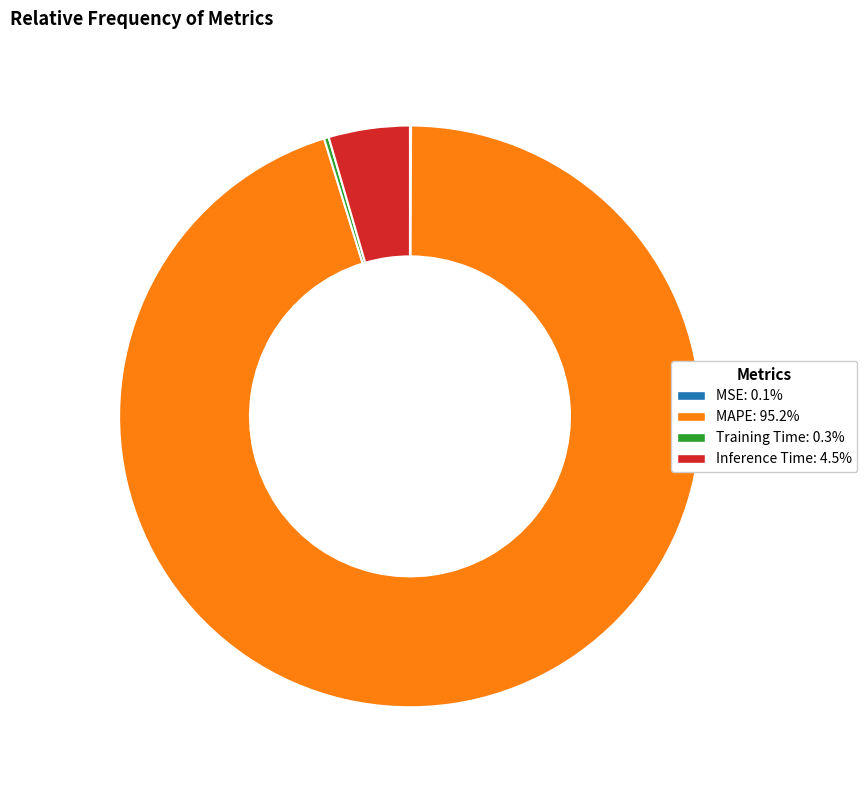

Is there a majority slice in this chart?

Yes